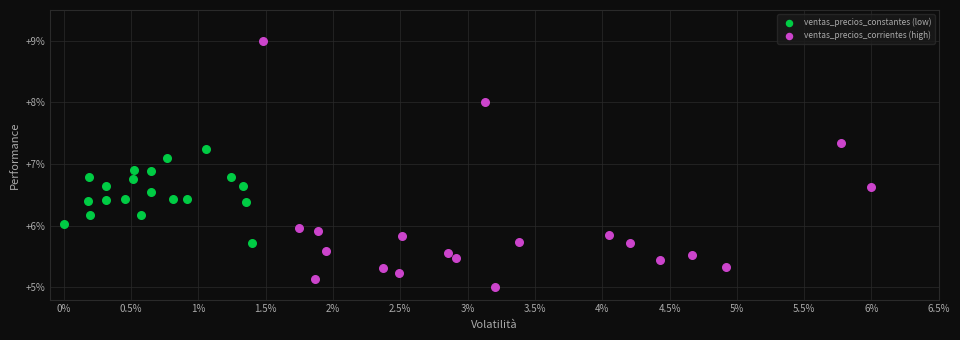

Which series contains the lowest Y value?

ventas_precios_corrientes (high)